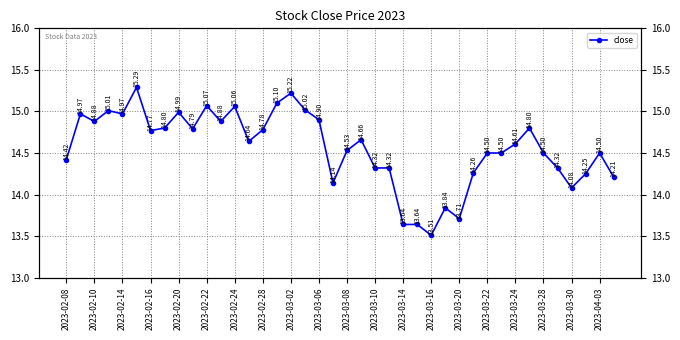

What is the change in value from 2023-02-10 to 32?

-0.4